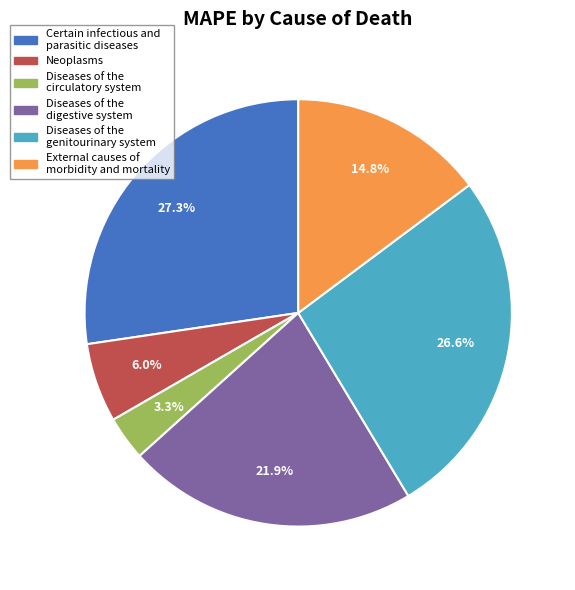

Between Neoplasms and Diseases of the genitourinary system, which is larger?

Diseases of the genitourinary system